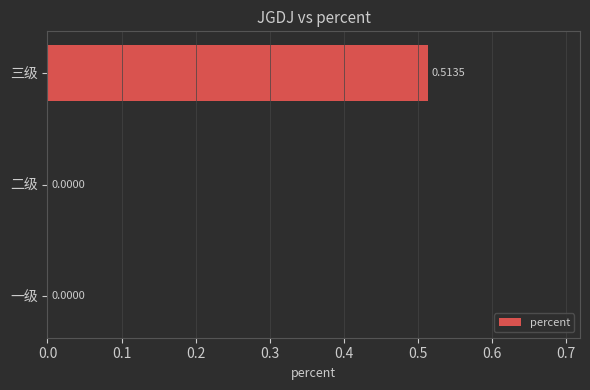

Count the number of values greater than 0.

1